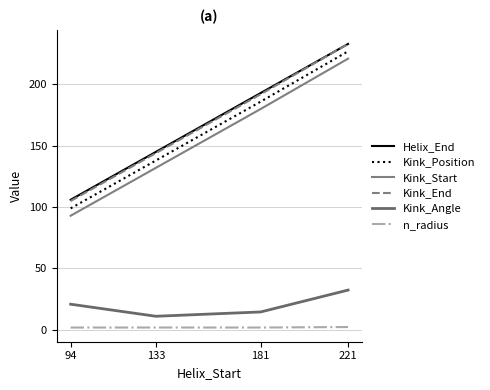

Where does the Kink_End series first go above 192?

221